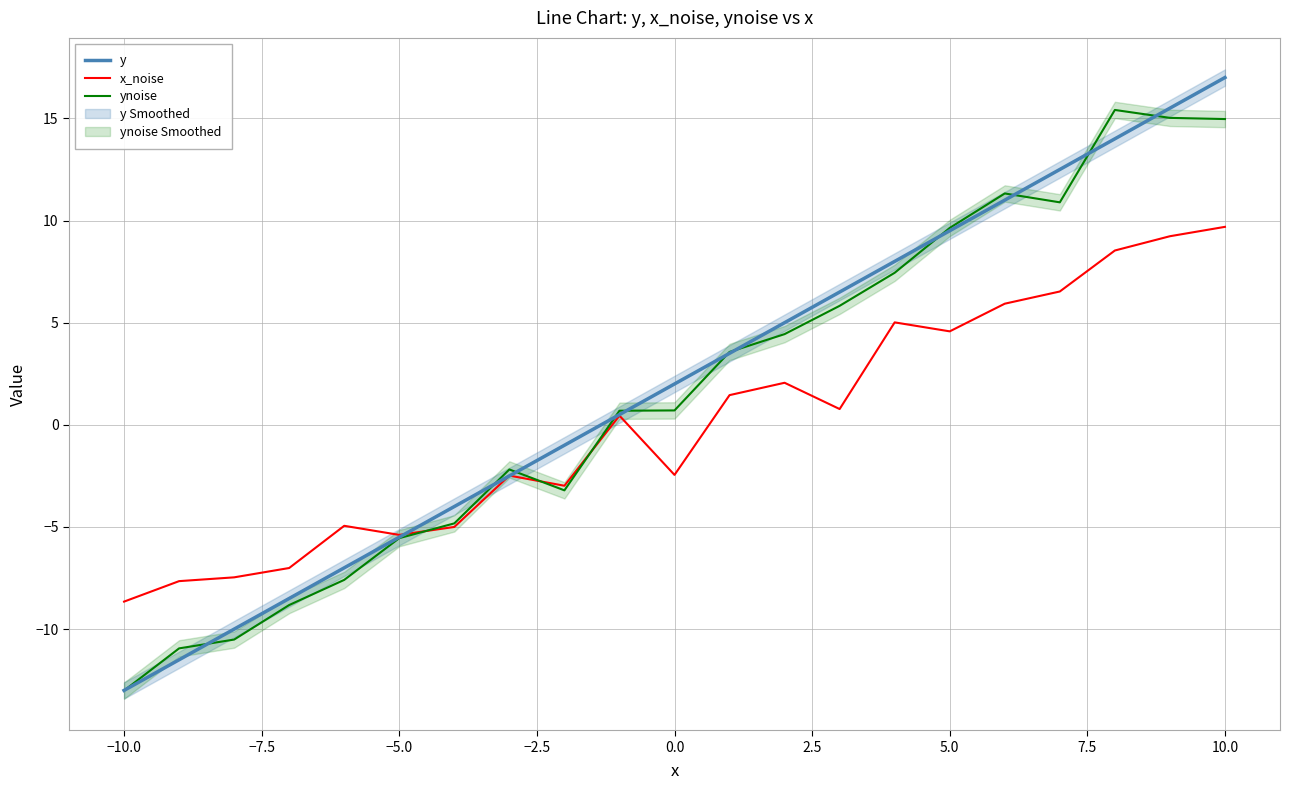

What are all the series names shown in the legend?

y, x_noise, ynoise